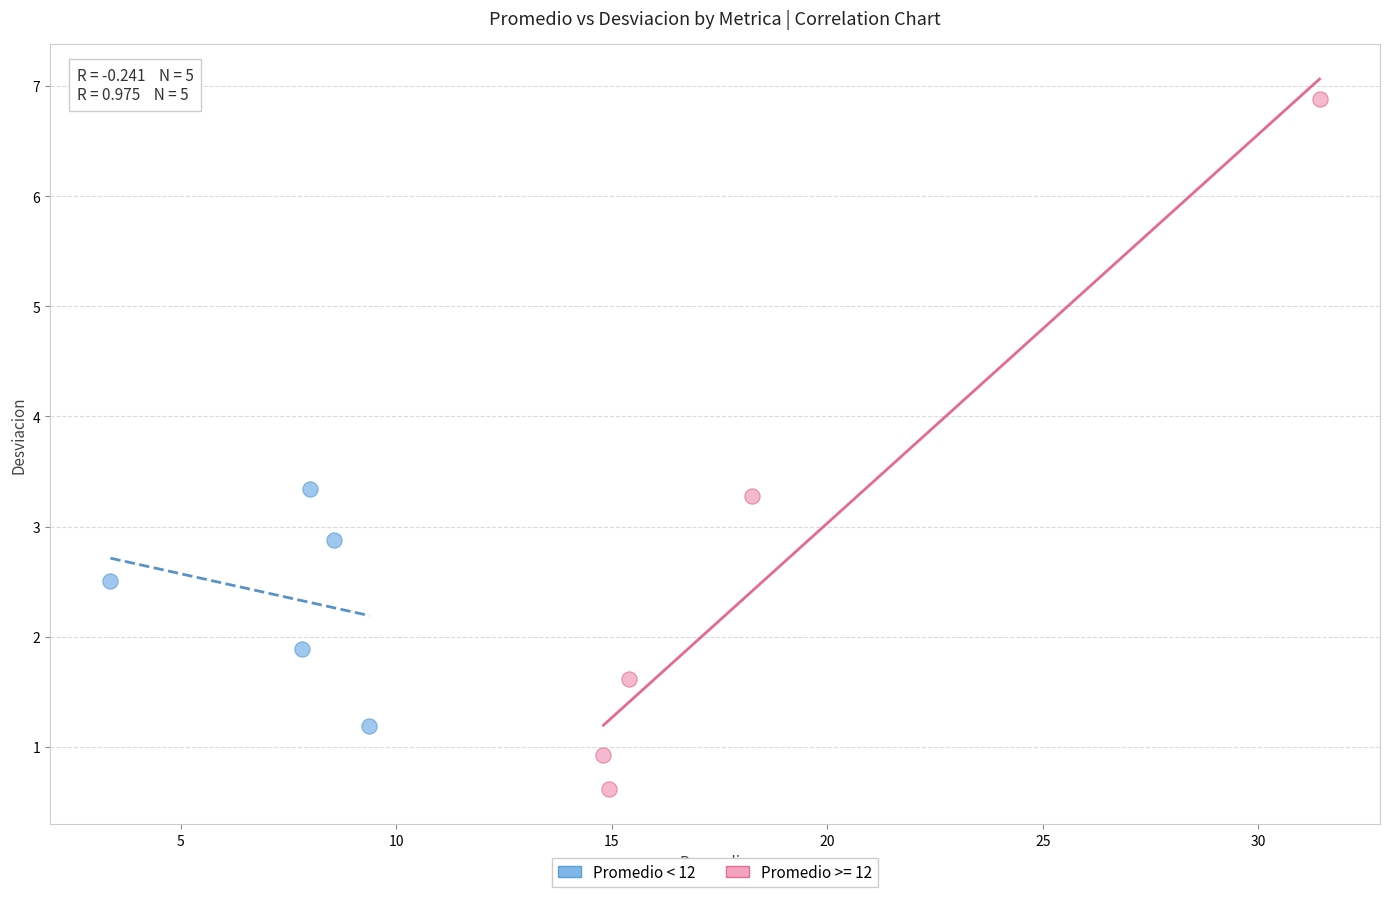

Which series contains the lowest Y value?

Promedio >= 12